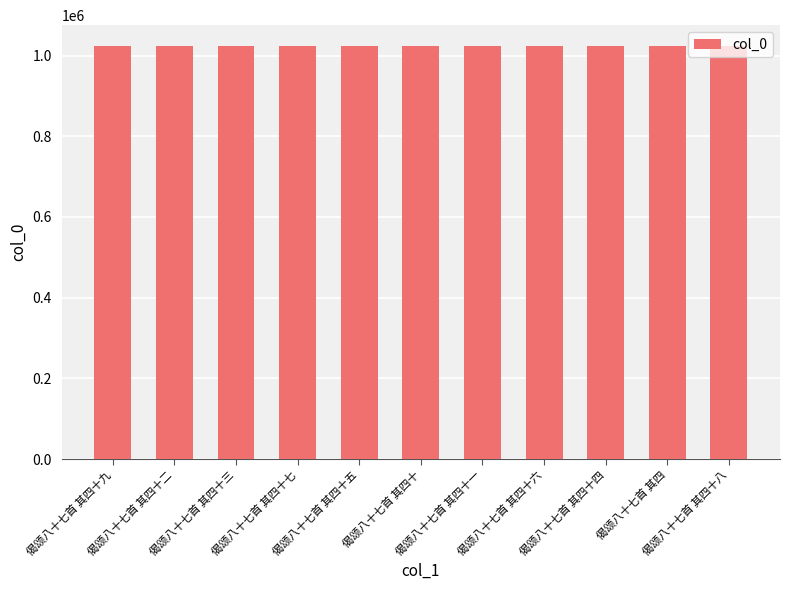

What is the average value?

1024113